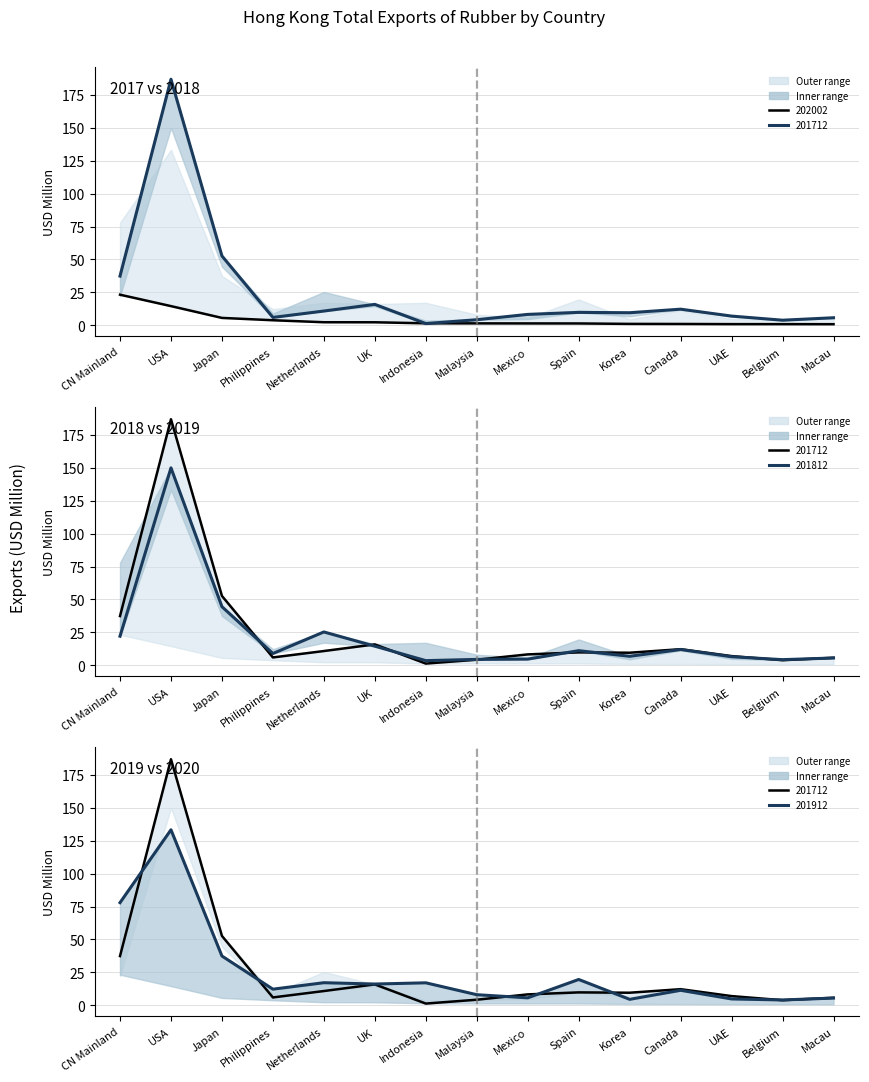

Is the value of 201912 (USD M) at Canada greater than the value of 201712 (USD M) at UK?

No